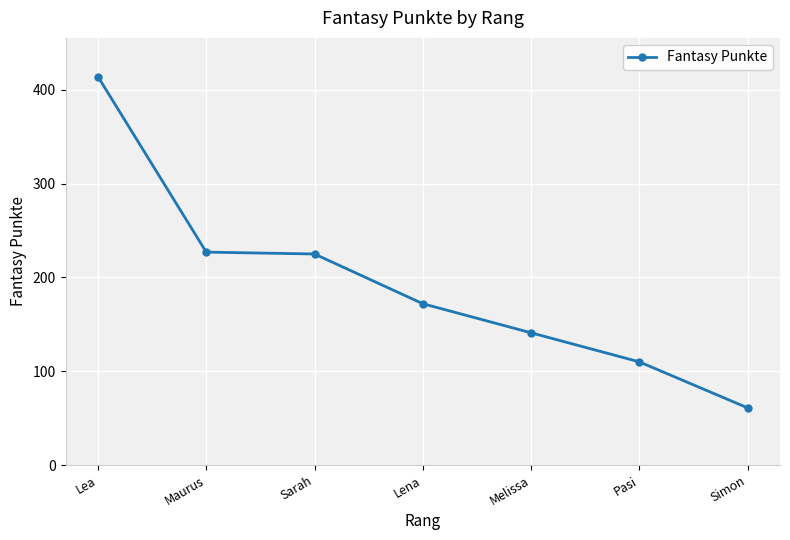

What is the change in value from Lena to Pasi?

-62